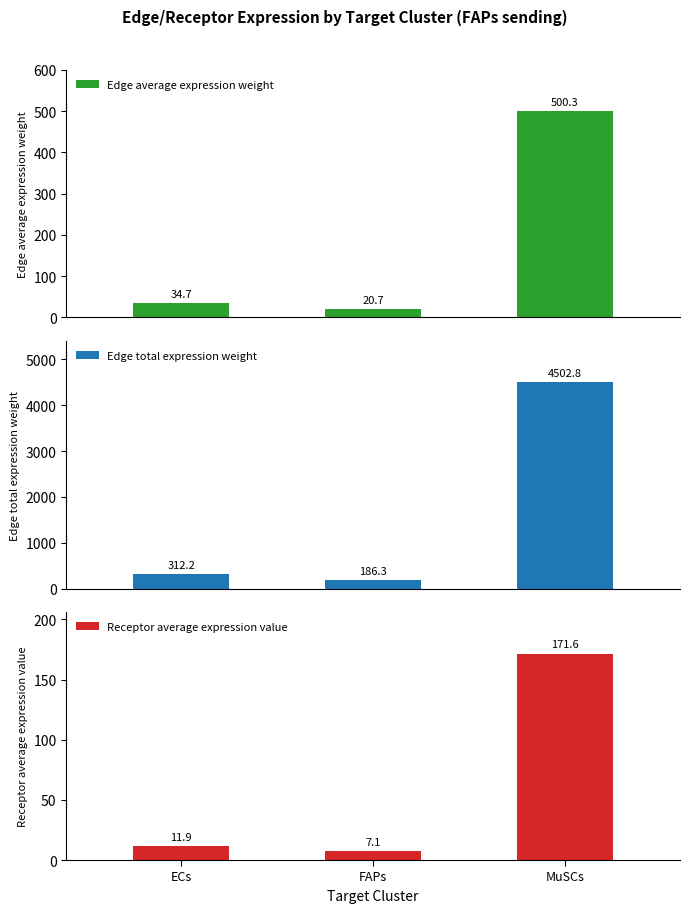

Rank the categories by Edge average expression weight value from lowest to highest.

FAPs, ECs, MuSCs